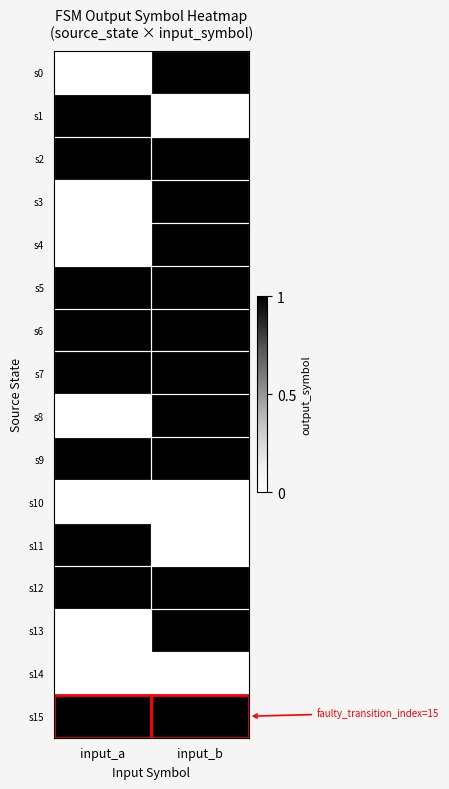

Which label corresponds to the largest value in the chart?

input_b